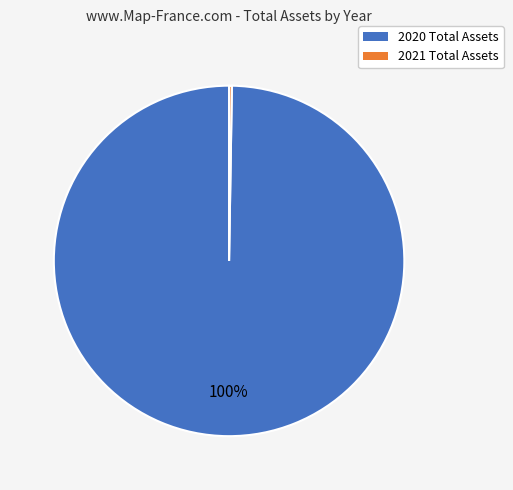

Is 2020 Total Assets the majority of the pie?

Yes